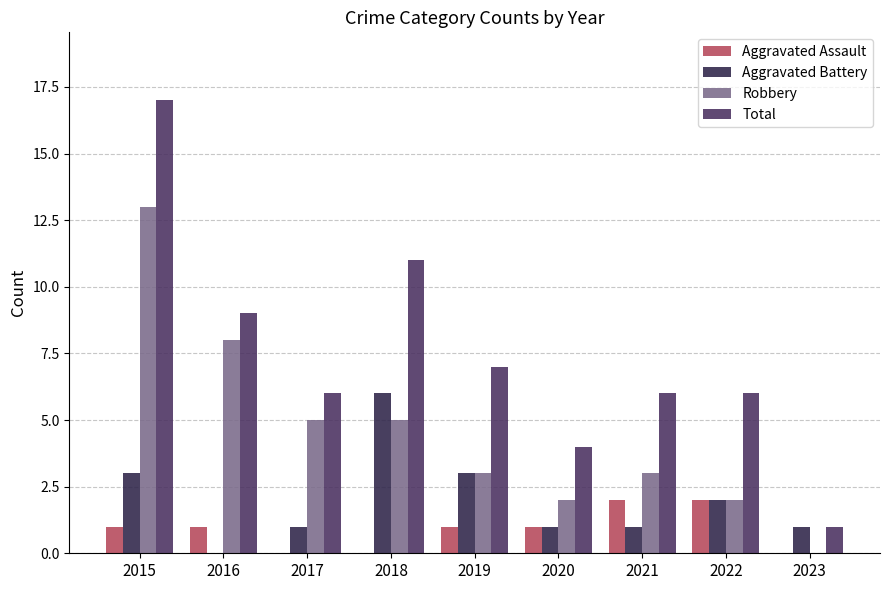

True or false: Robbery has a value of 3 at 2021.

True